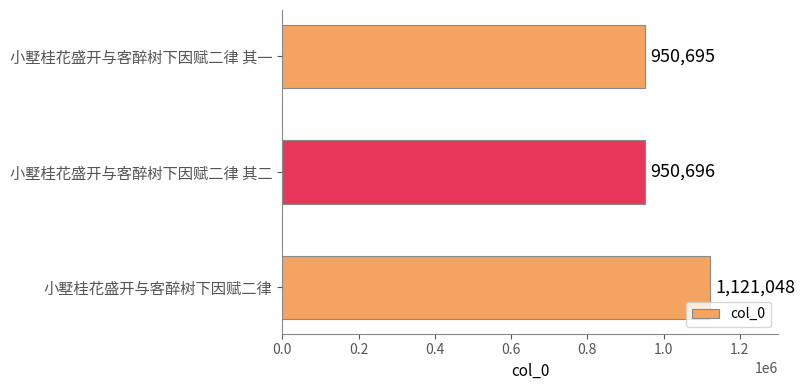

Count the number of categories in the chart.

3